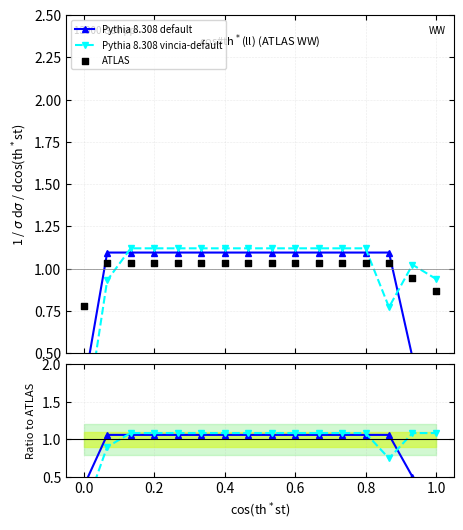

Which series has the largest total across all categories?

ATLAS